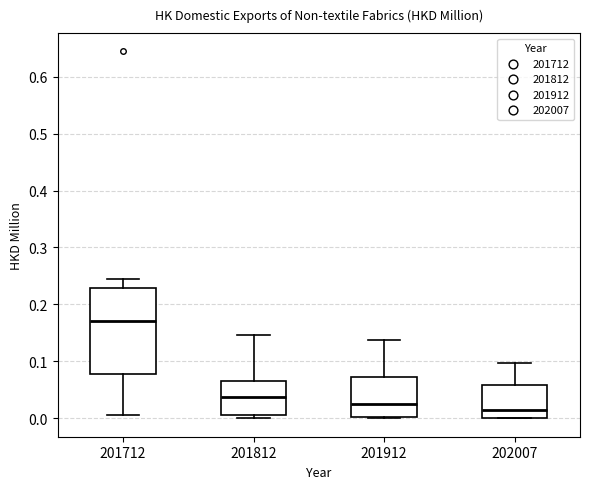

Comparing the boxes themselves (not the whiskers), which one is the tallest?

201712